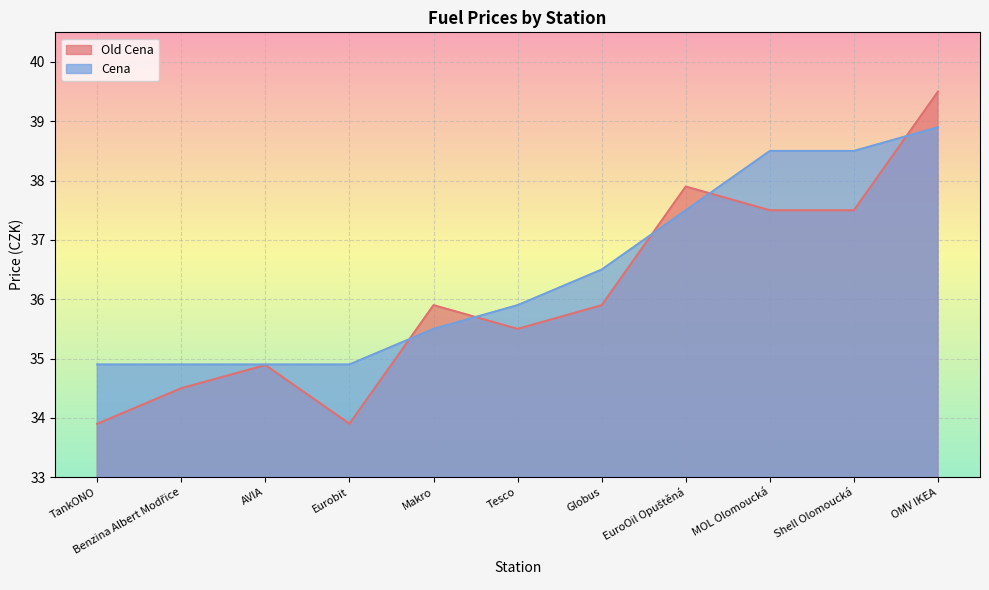

True or false: Cena and Old Cena cross at least once.

True